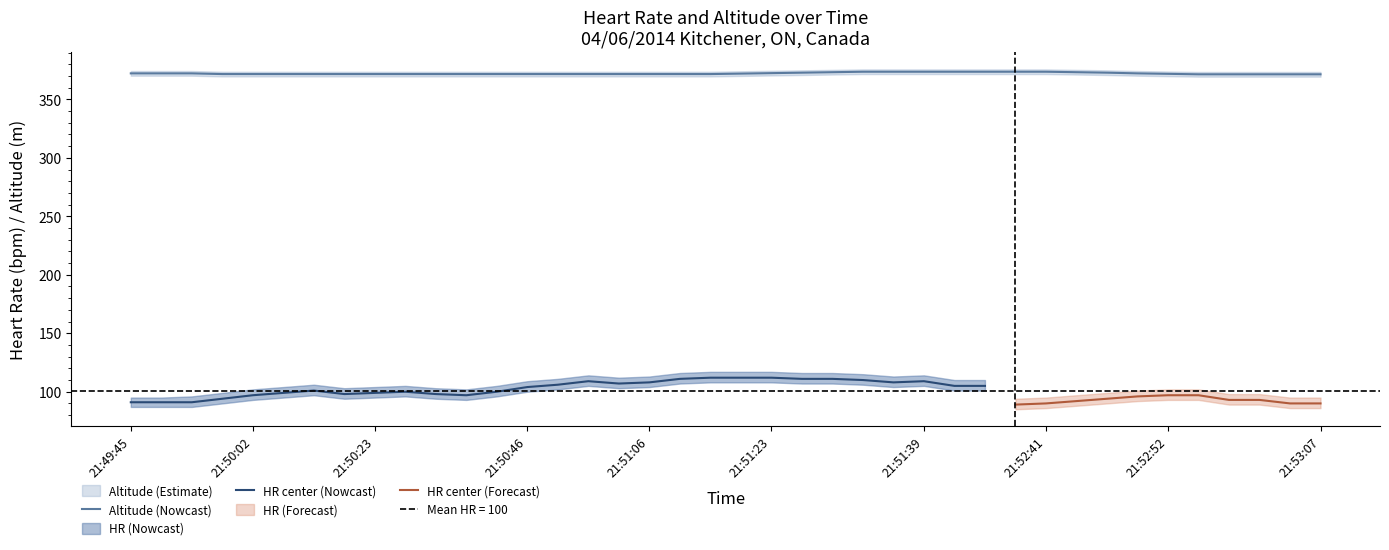

How many series are shown in this chart?

6